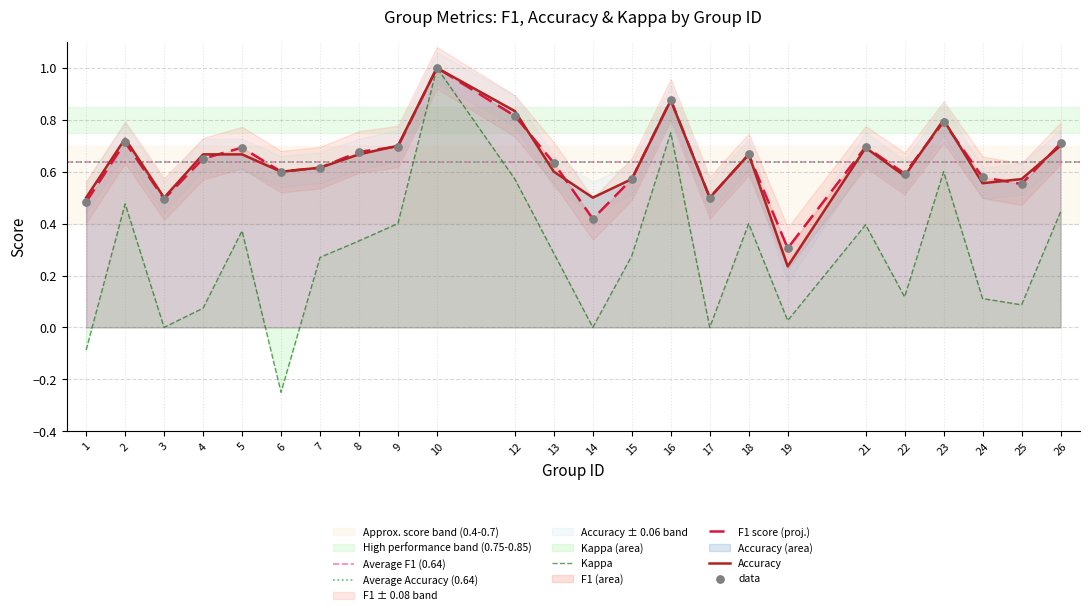

Which series has the largest Y range (max minus min)?

kappa